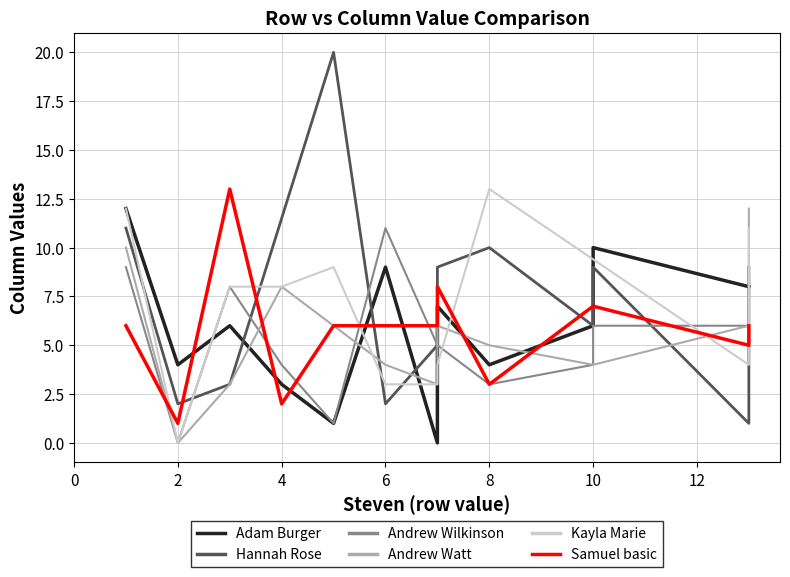

Is it true that the value at 3 is 7?

False